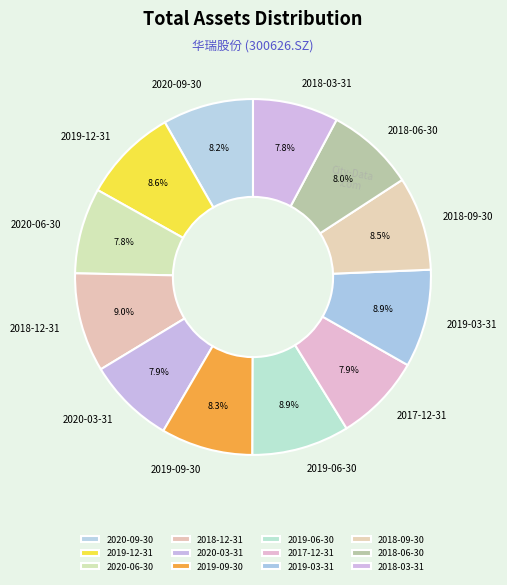

To the nearest percent, what is the average slice percentage?

8%